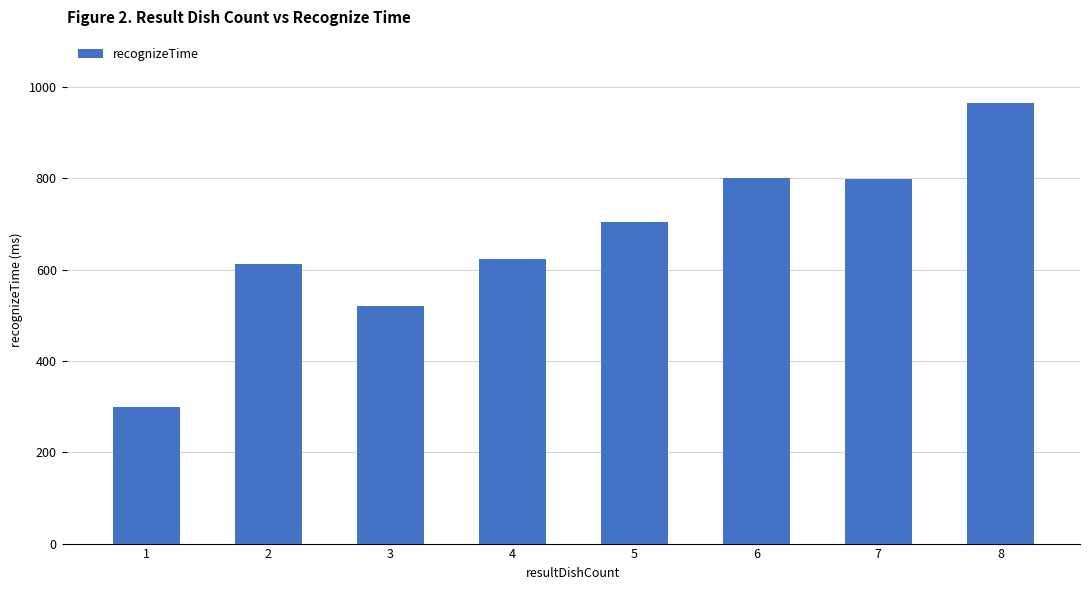

Which has a higher value, 1 or 4?

4